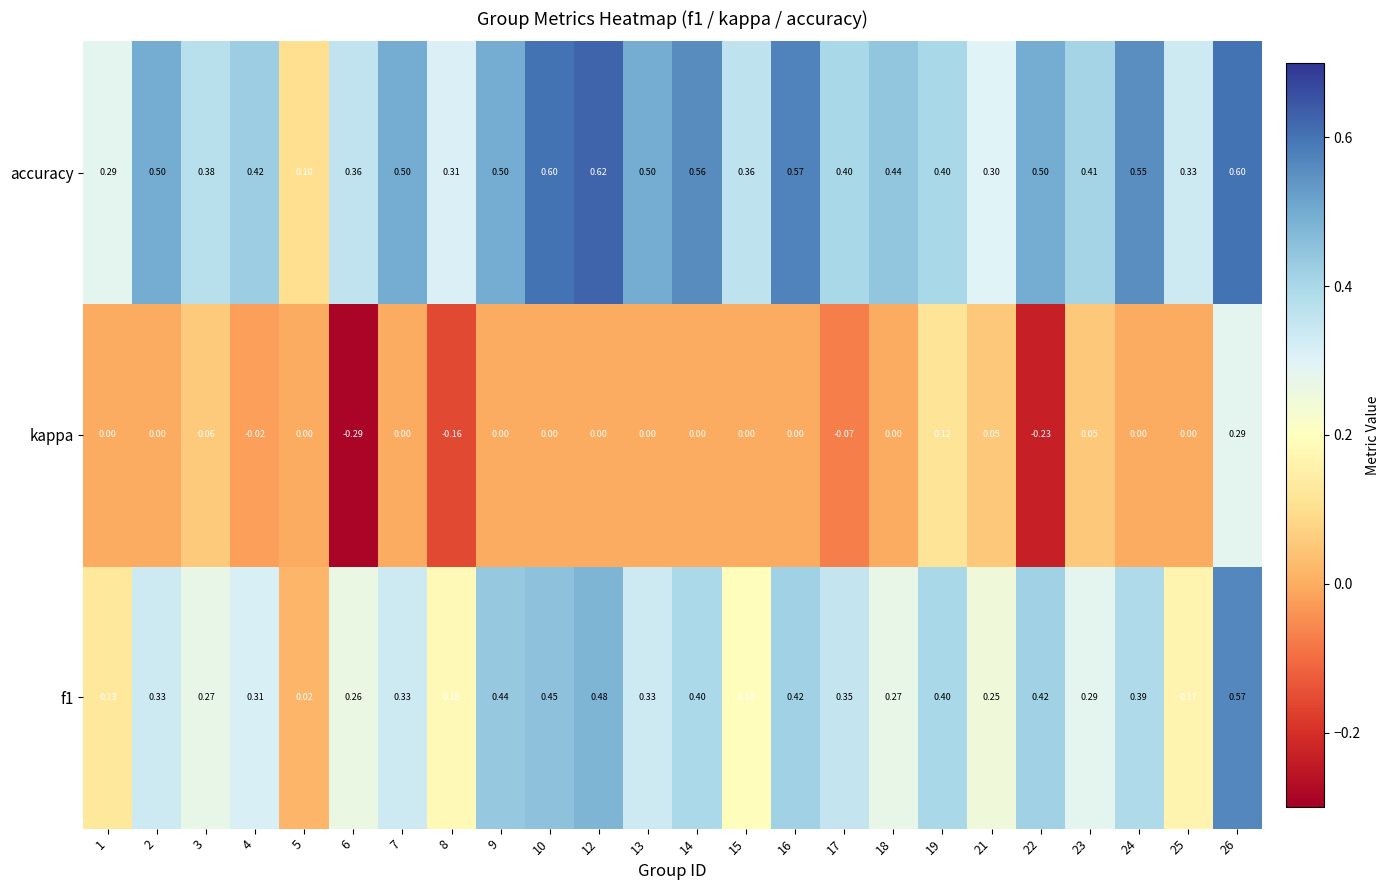

Is the value of kappa at 12 greater than the value of accuracy at 21?

No